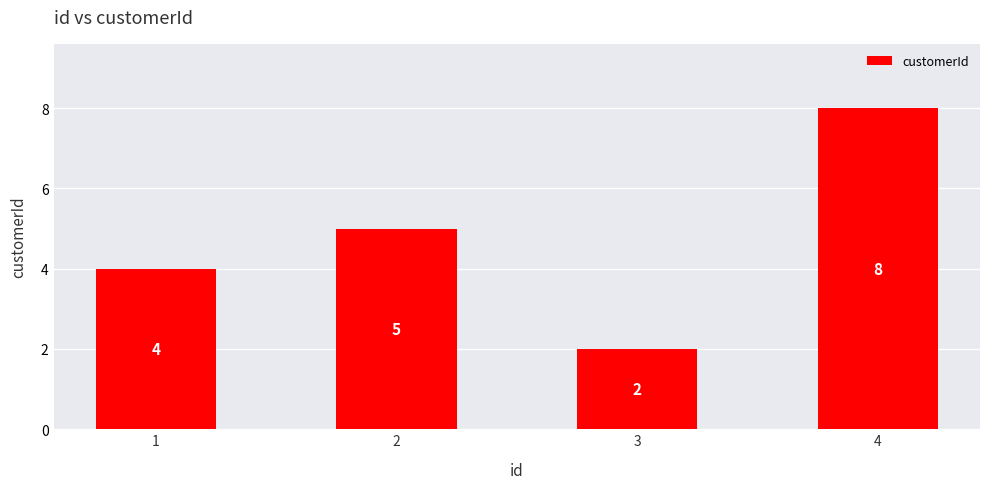

How many distinct data groups are displayed?

1